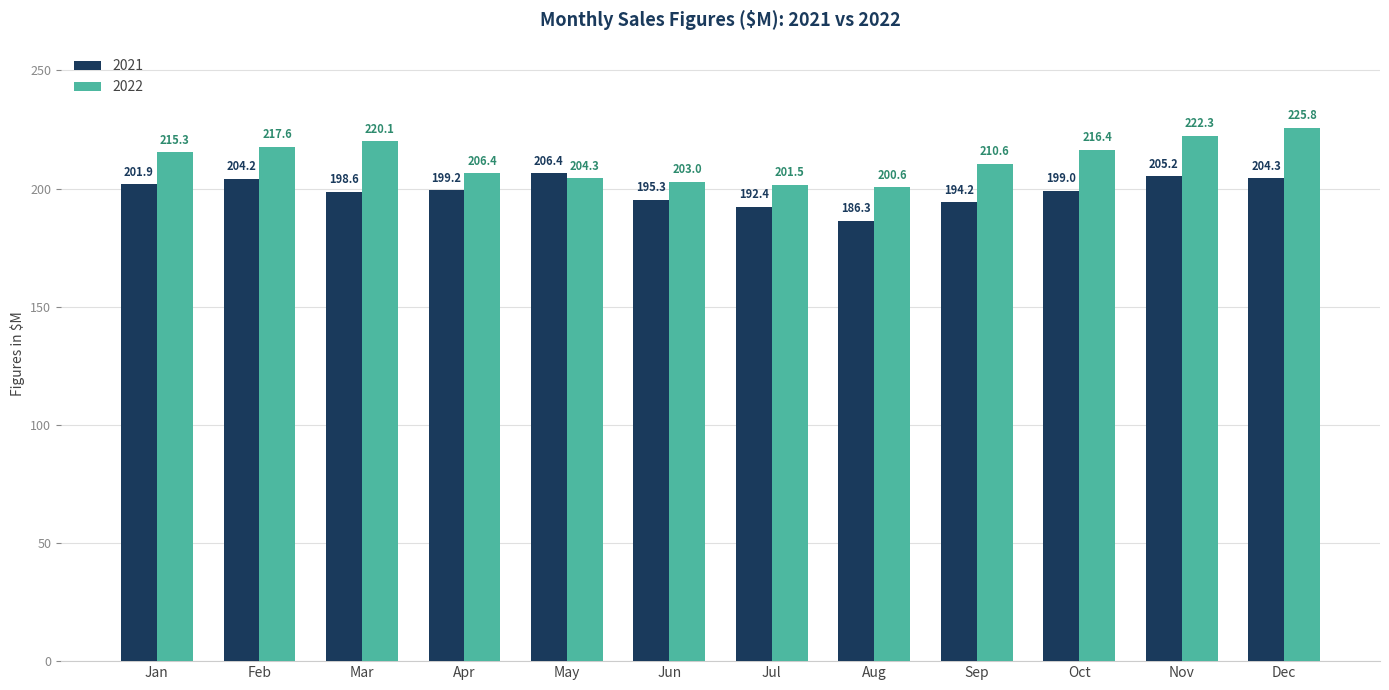

The 2022 series shows 210.6 at Sep. True or false?

True